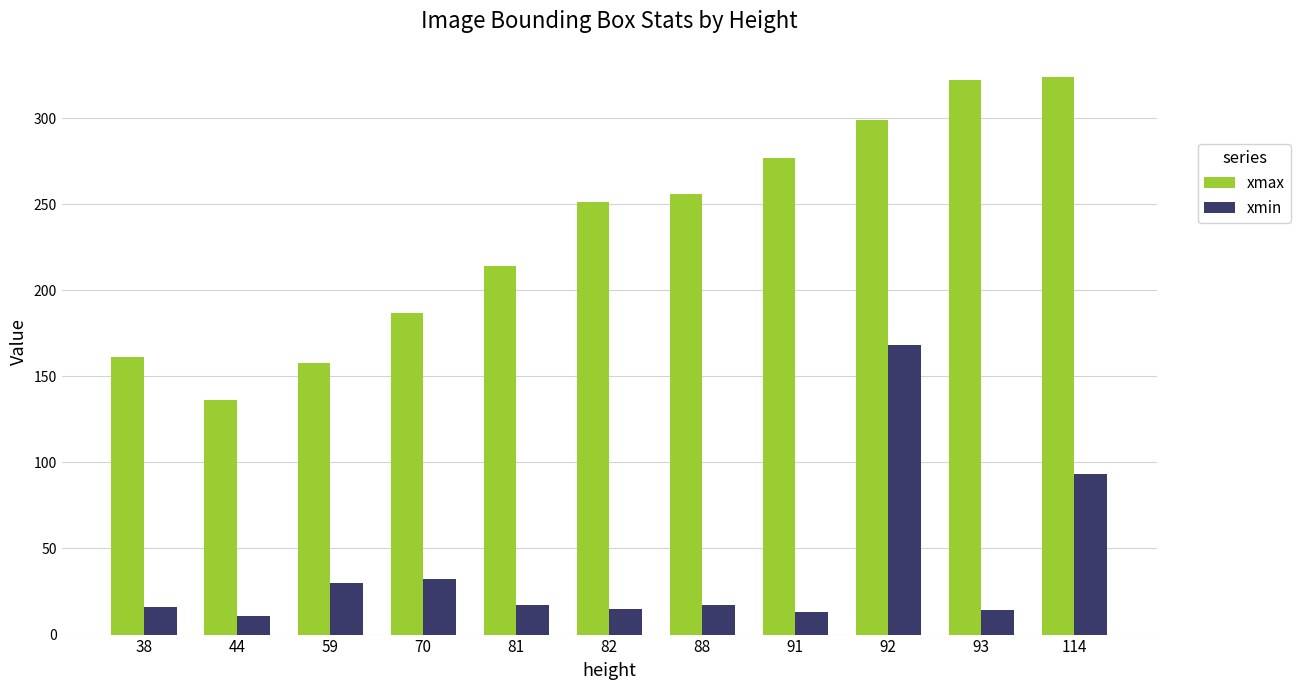

What is the difference between the xmax values at 81 and 59?

56